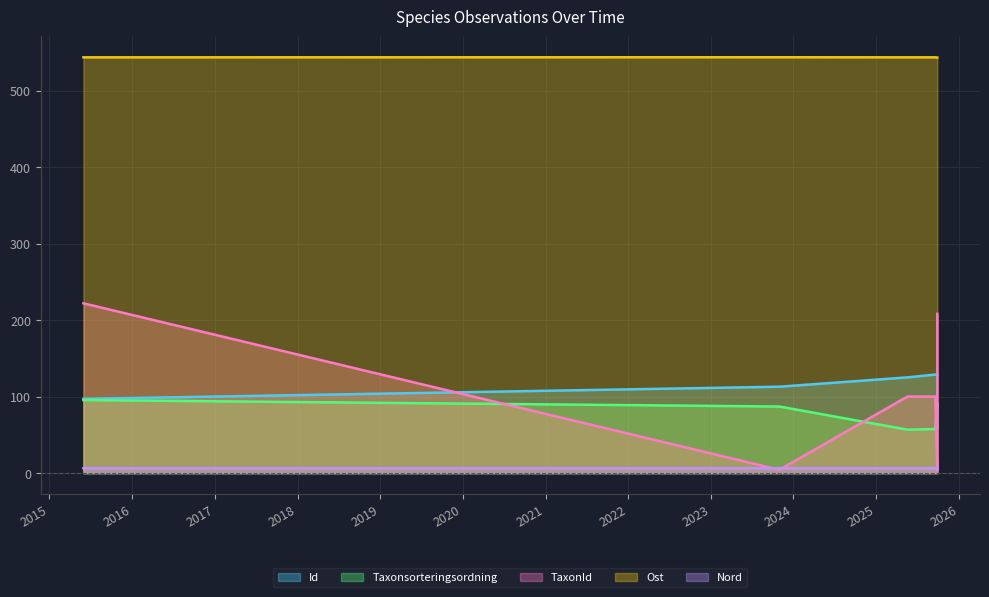

What is the lowest value of the Ost series?

543.5